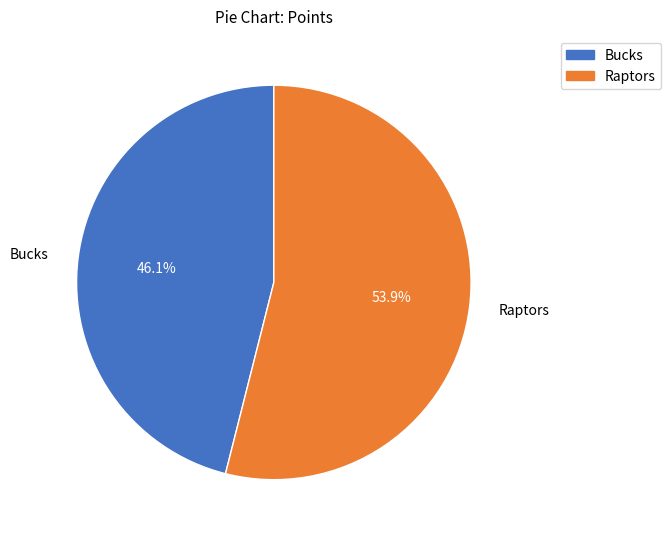

What percentage is the Bucks slice, to the nearest percent?

46%